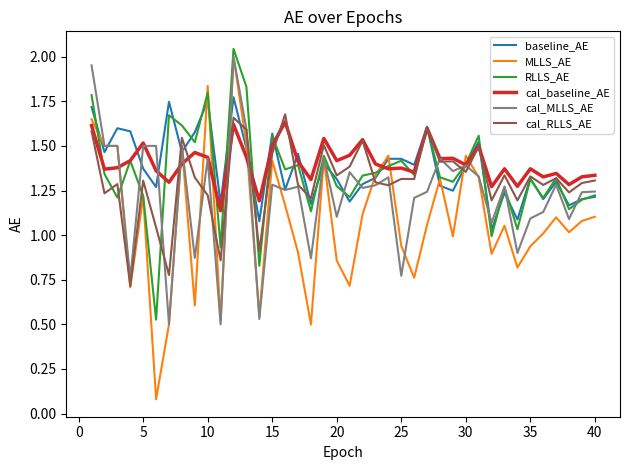

Which series has the widest spread of values?

MLLS_AE